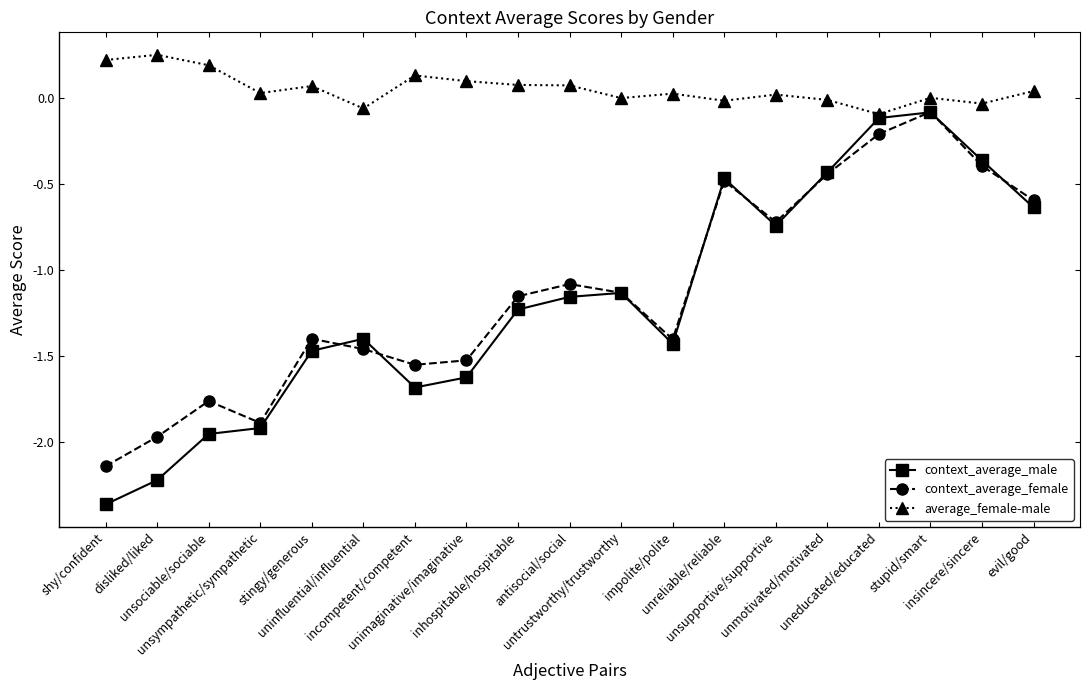

Rank the series at insincere/sincere from highest to lowest value.

average_female-male, context_average_male, context_average_female